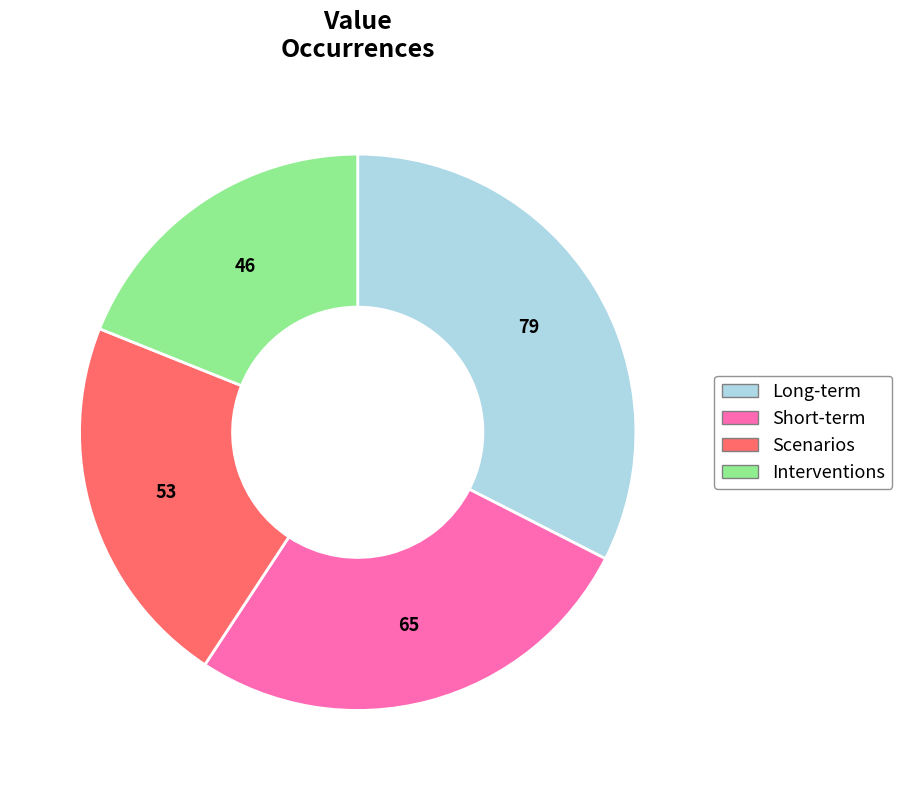

Between Short-term and Scenarios, which is larger?

Short-term